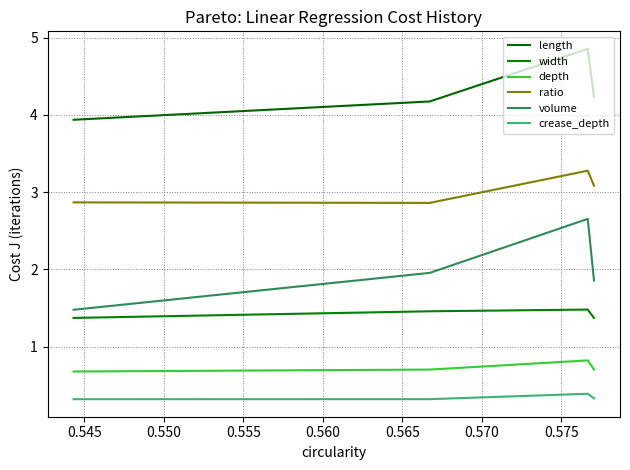

What is the minimum value for width?

1.4